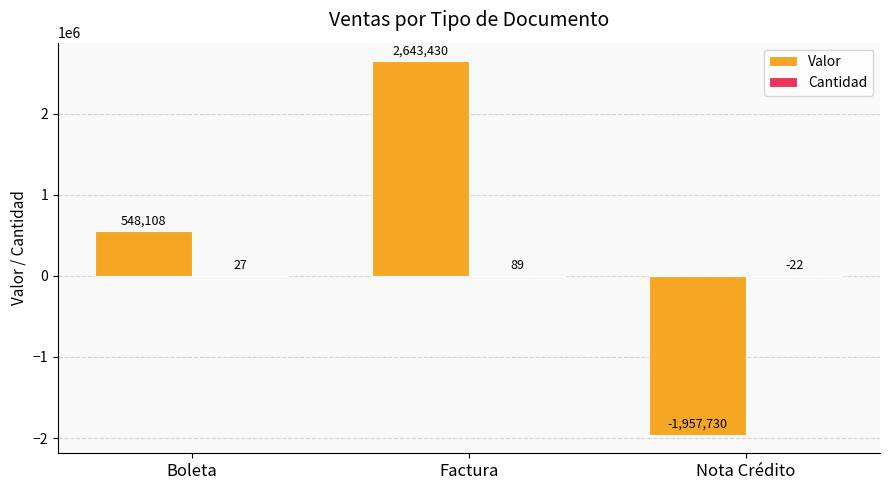

What is the sum of all Valor values?

1233808